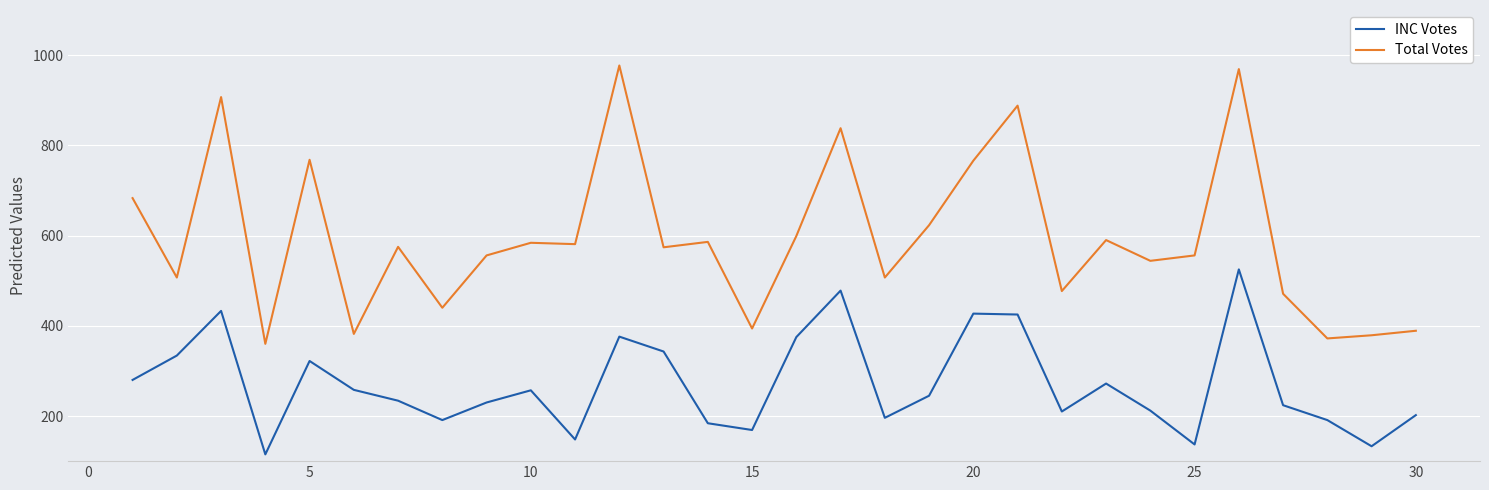

What is the lowest value of the Total Votes series?

360